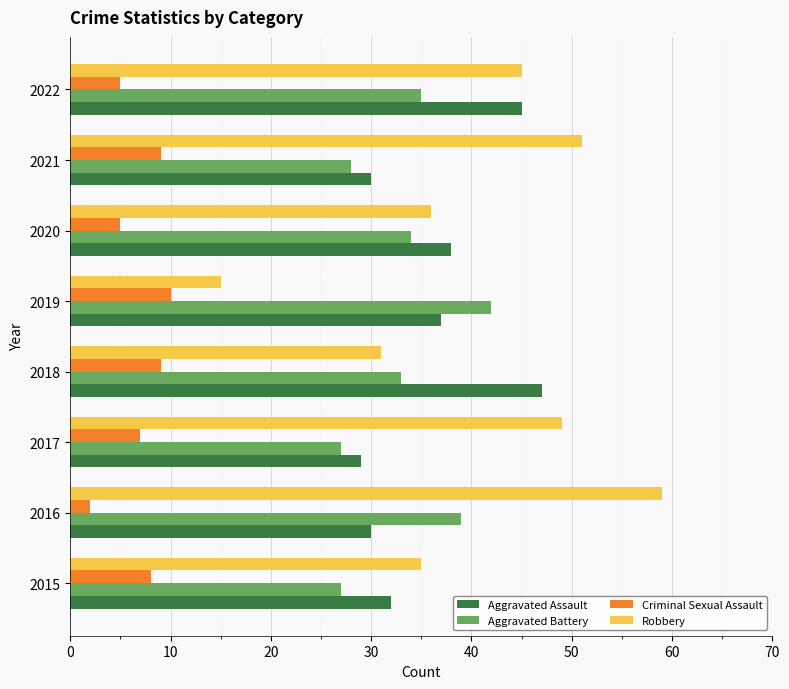

True or false: Robbery has a value of 14 at 2016.

False